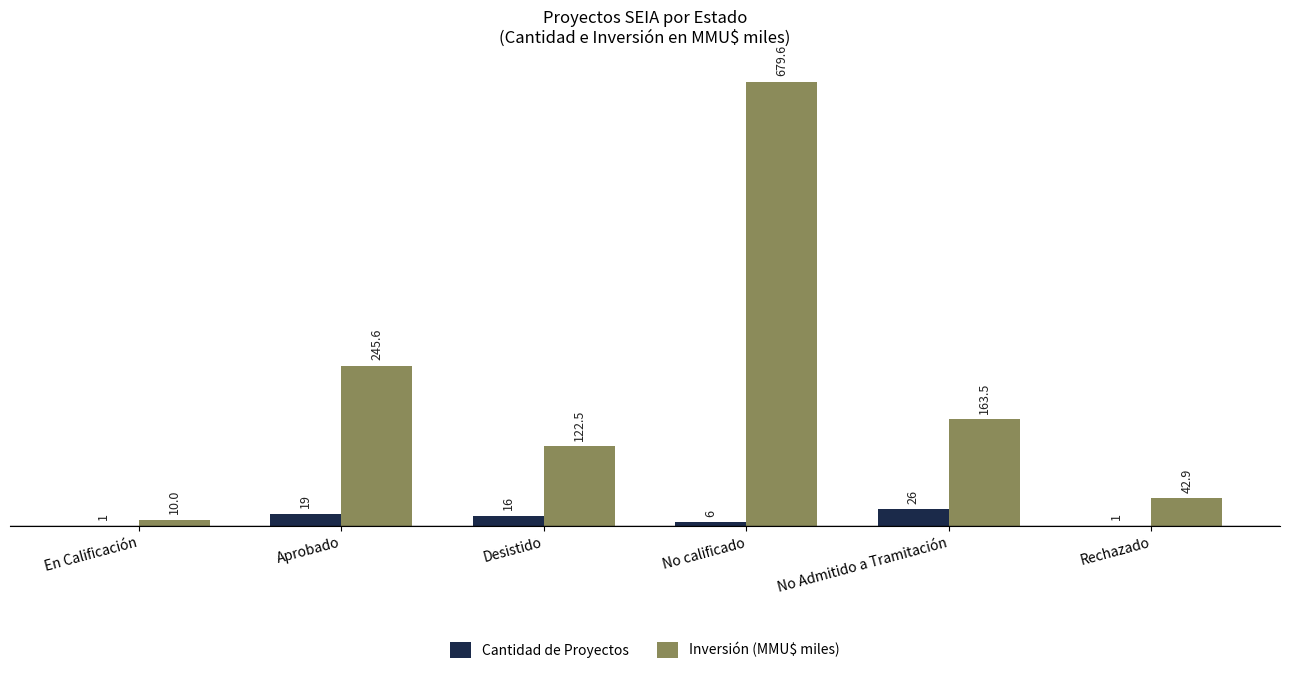

True or false: Cantidad de Proyectos has a value of 6.0 at No calificado.

True